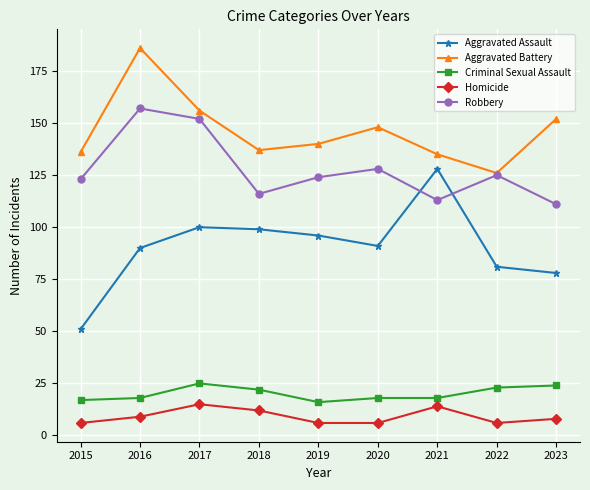

What value does the Homicide series have at 2021?

14